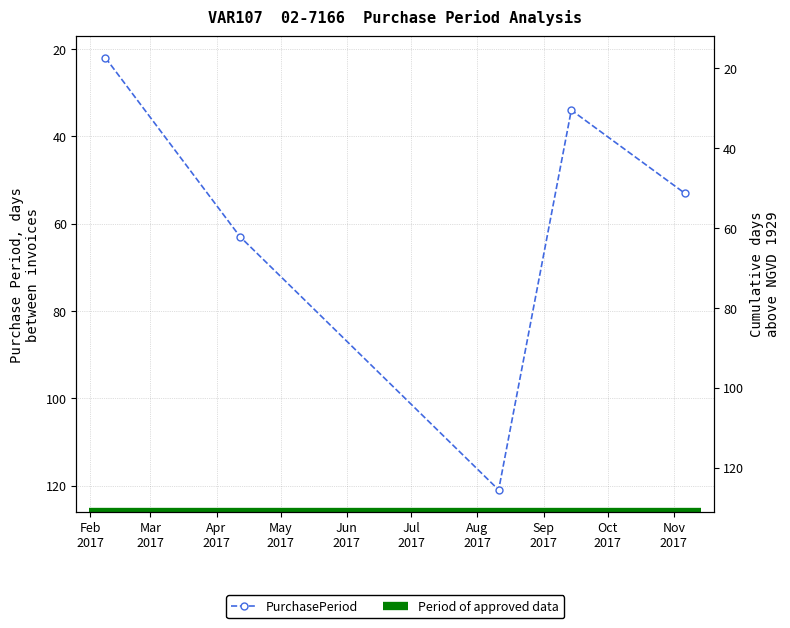

Read the value at 2017-02-08, to the nearest 10.

20